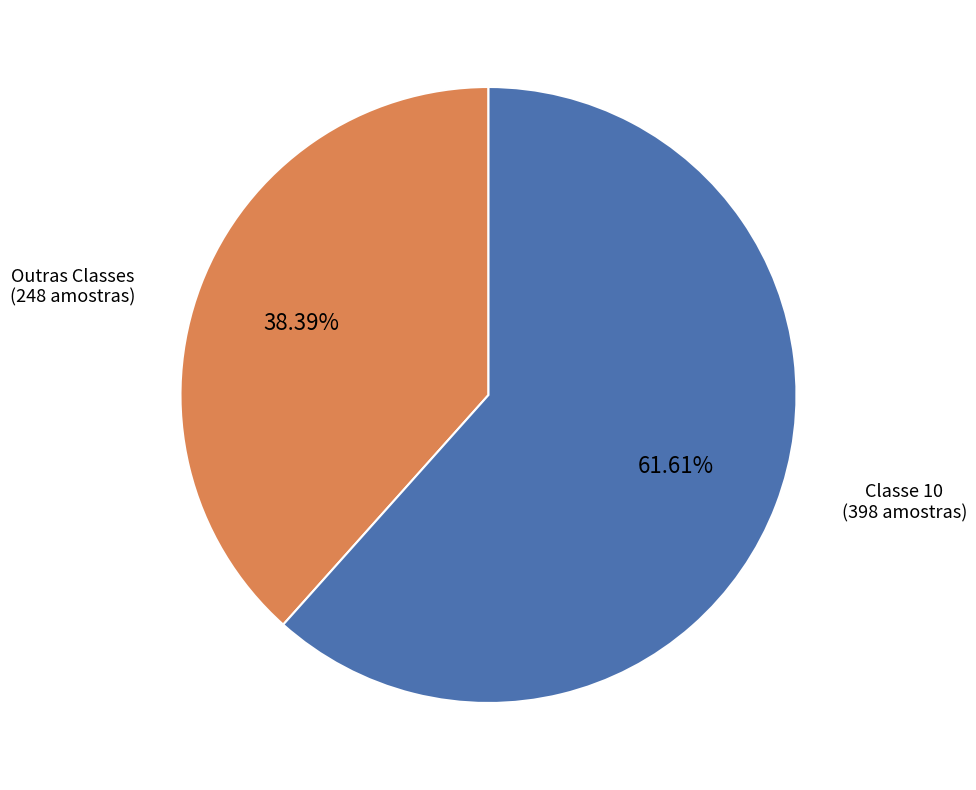

Does Classe 10 account for over 50% of the chart?

Yes